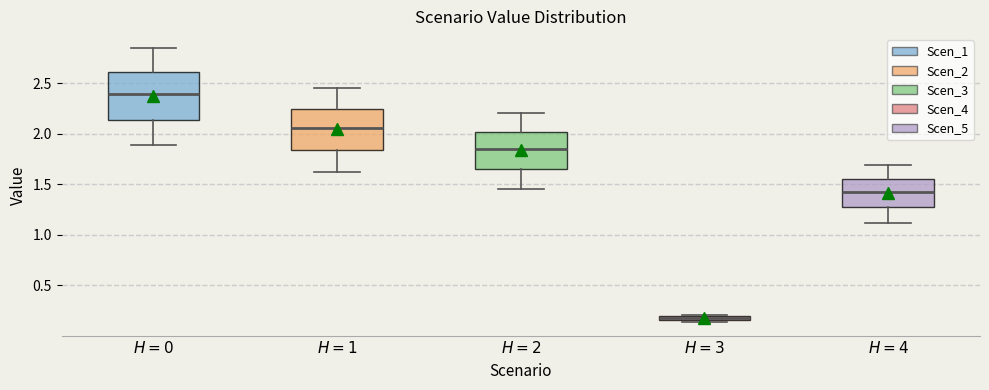

Comparing the boxes themselves (not the whiskers), which one is the tallest?

$H=0$